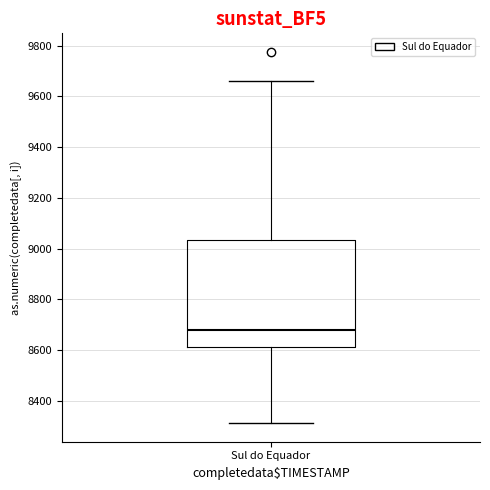

Where is the upper edge of the box for Sul do Equador on the y-axis? The values are not printed on the chart, so give them approximately, as read against the axis.

9040